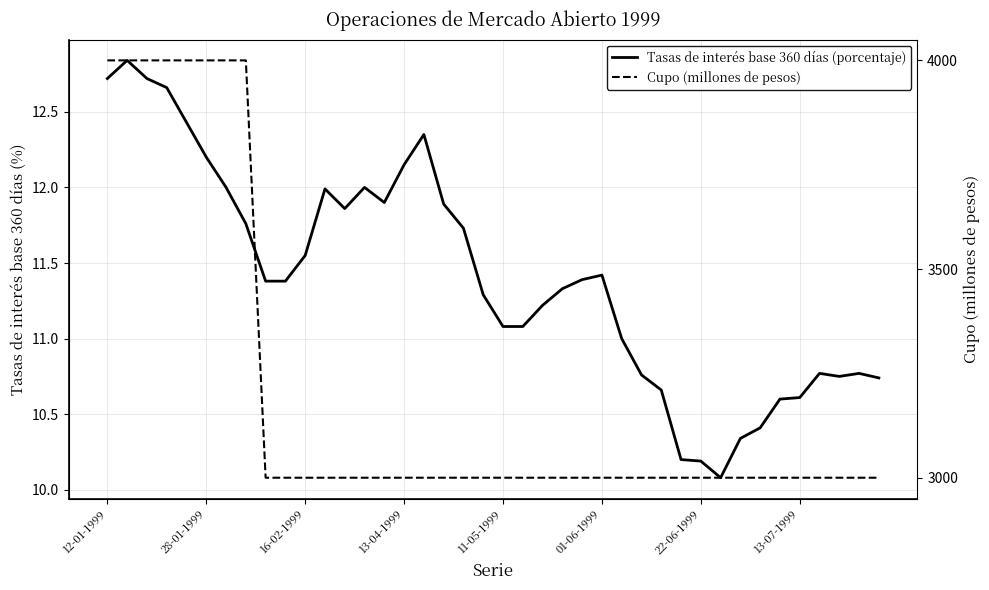

How many values in the Tasas de interés base 360 días (porcentaje) series are below 11?

13